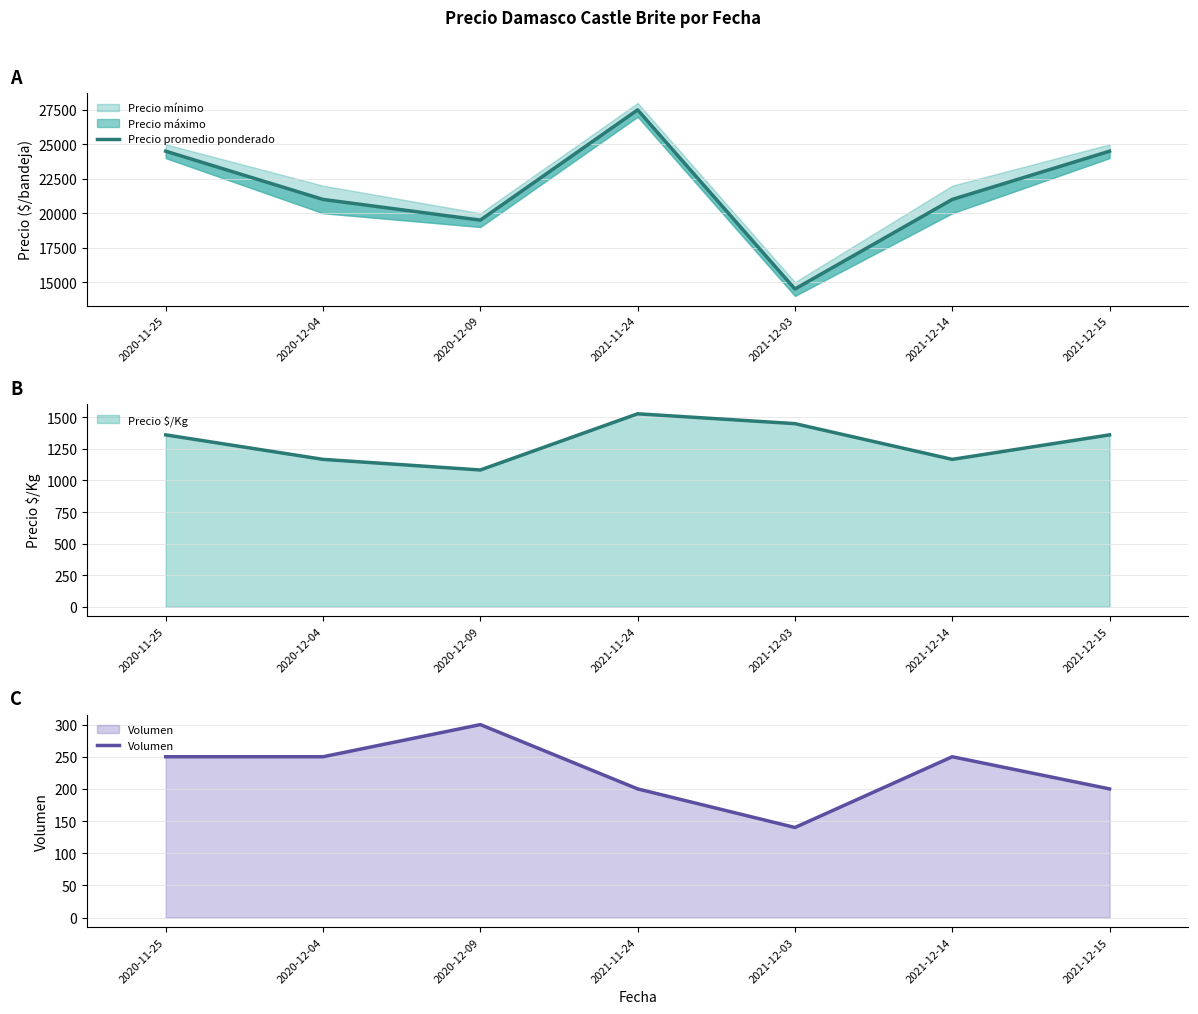

What is the sum of all Volumen values?

1590